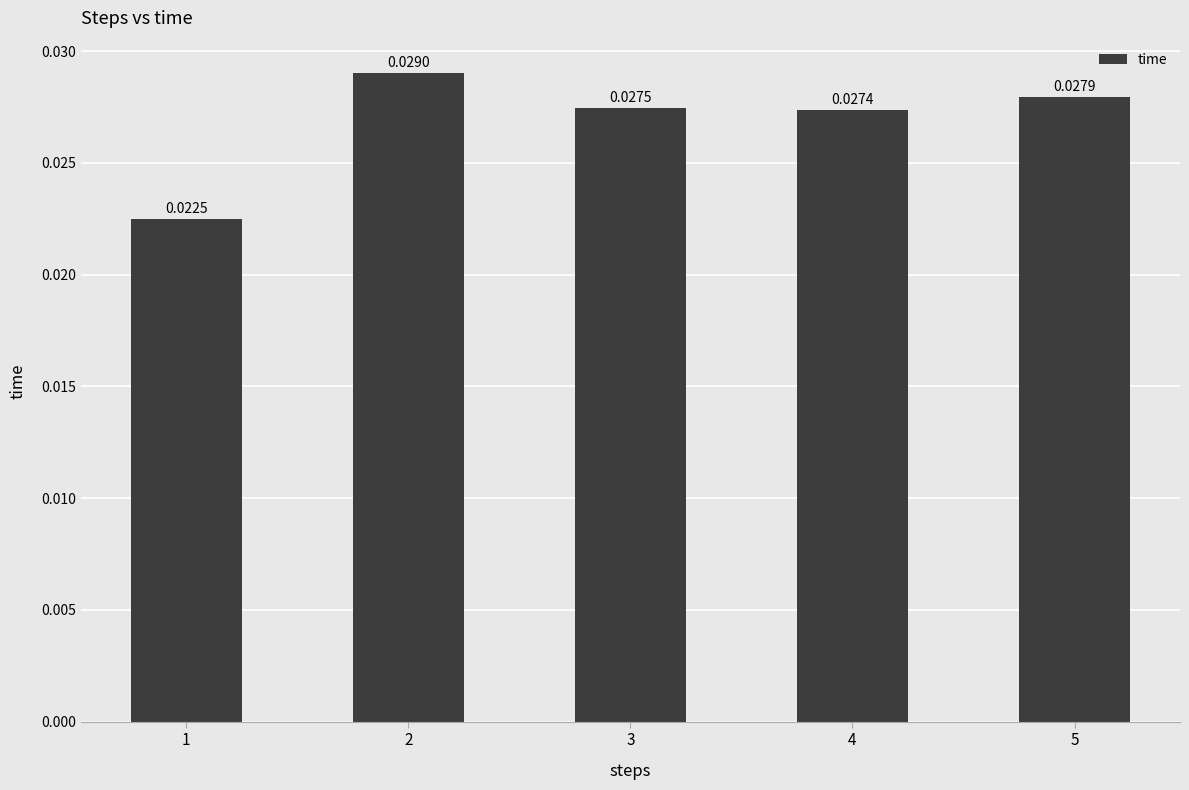

List the labels in order of value, largest first.

2, 5, 3, 4, 1